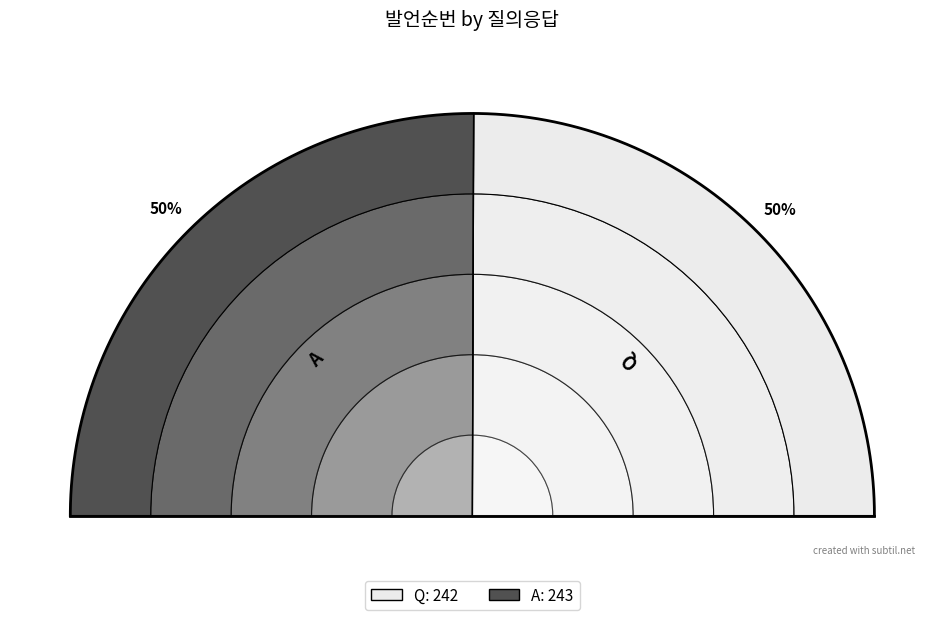

How many slices are in this pie chart?

2